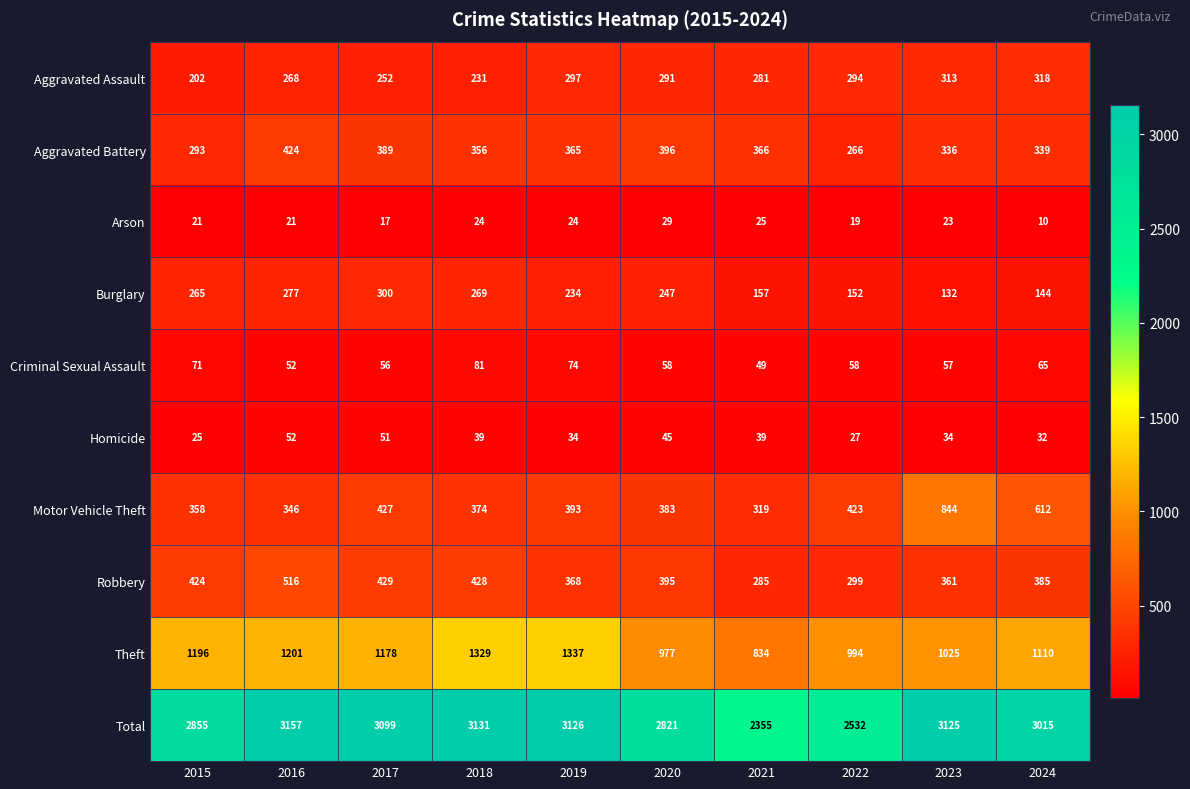

What is the lowest value of the Homicide series?

25